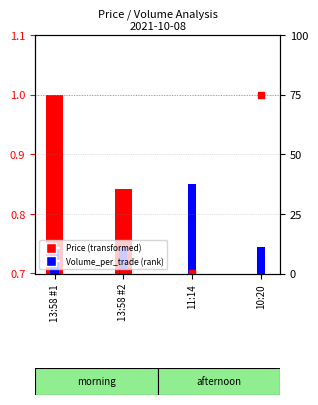

Which series reaches the minimum Y coordinate?

Volume